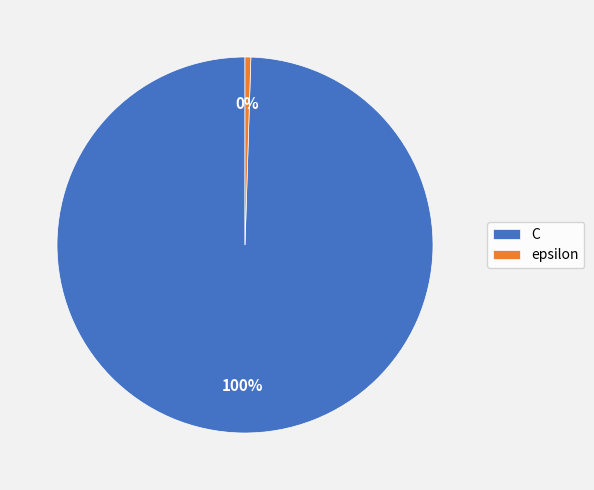

True or false: C accounts for 100% of the total.

True